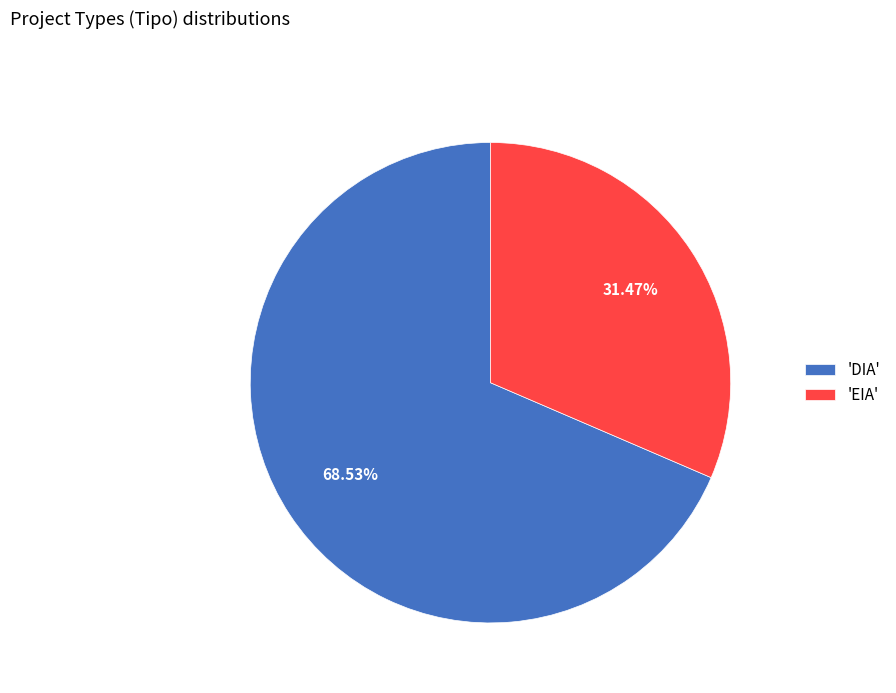

Between 'DIA' and 'EIA', which is larger?

'DIA'